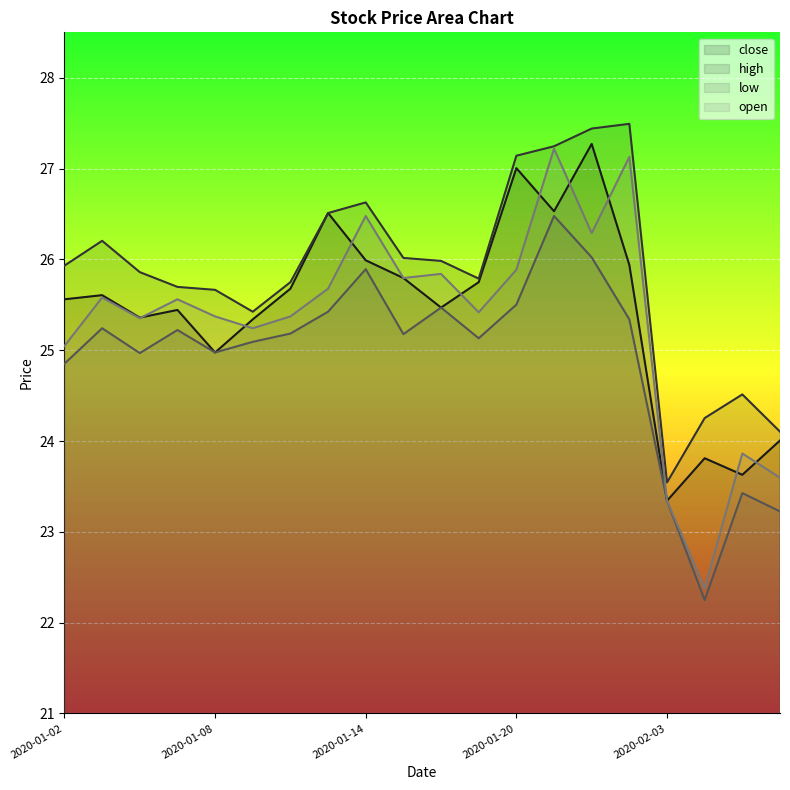

At 2020-01-16, list the series in order from smallest to largest.

close, low, open, high